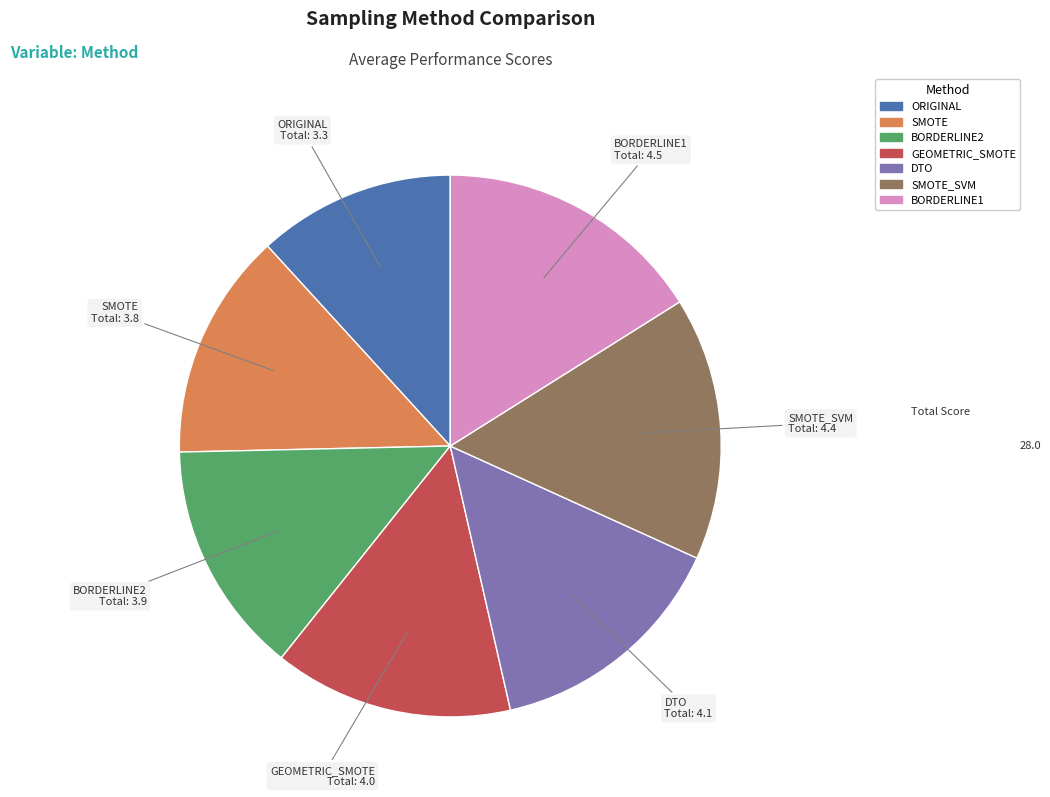

Is there a majority slice in this chart?

No